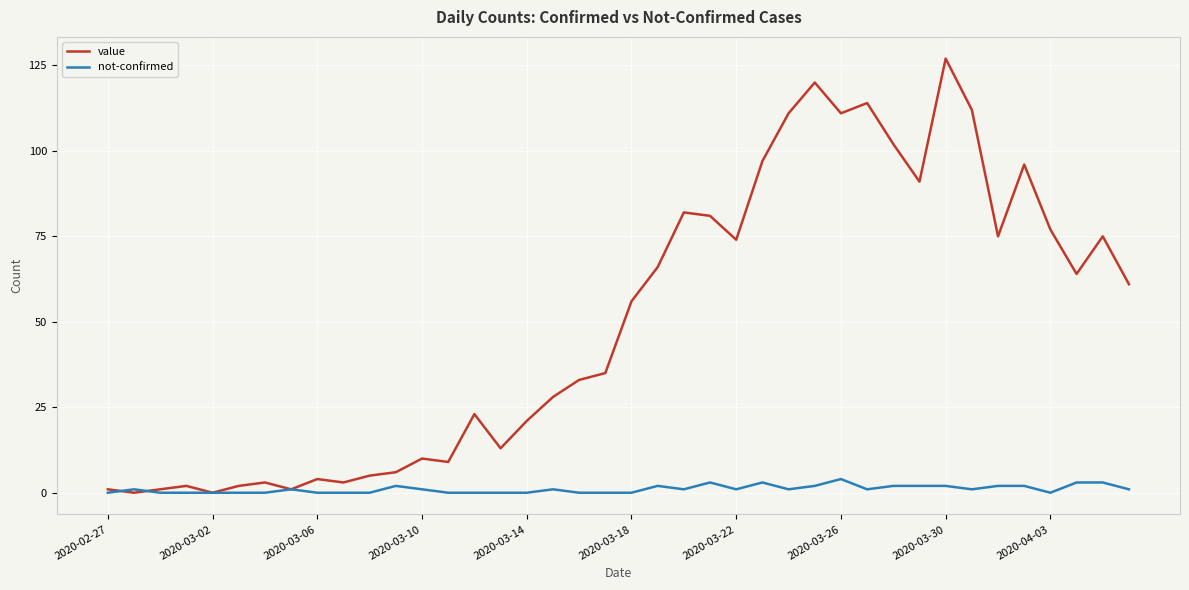

List the series in order of their overall mean, lowest first.

not-confirmed, value